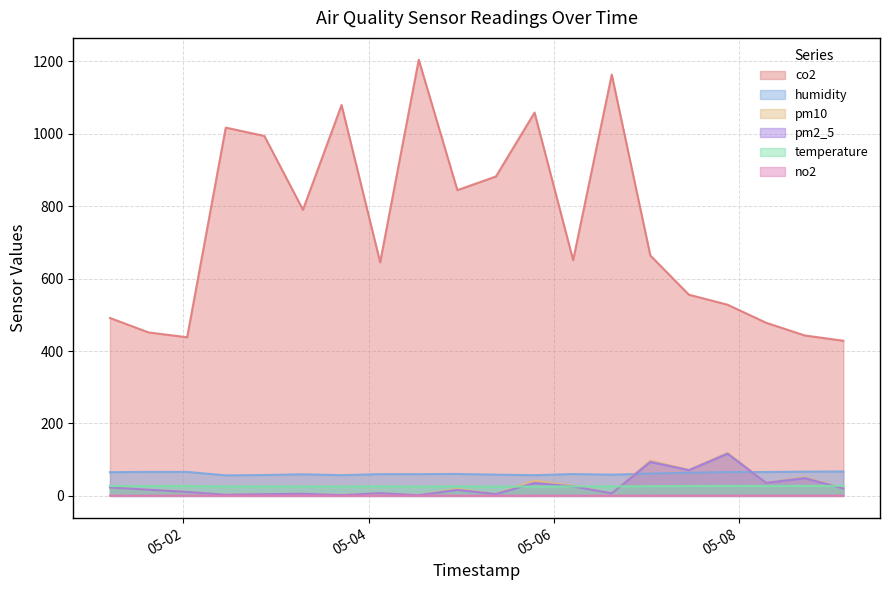

True or false: co2 and pm2_5 intersect in this chart.

False